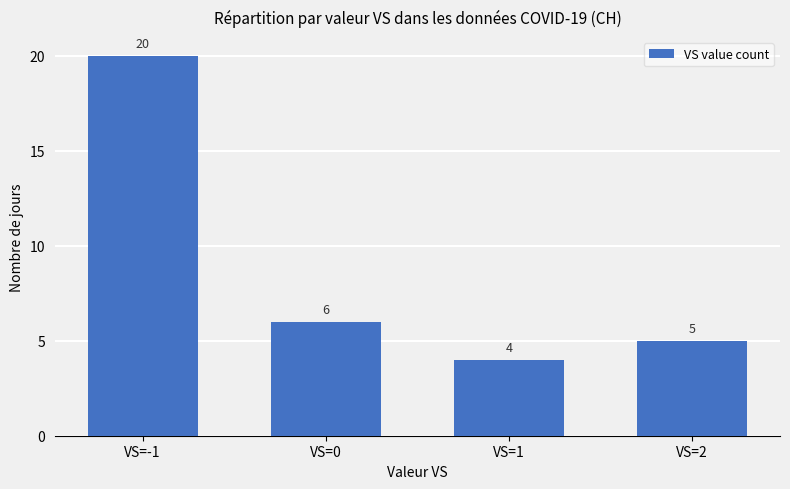

Reading left to right, transcribe all the data shown in this chart.

20	6	4	5